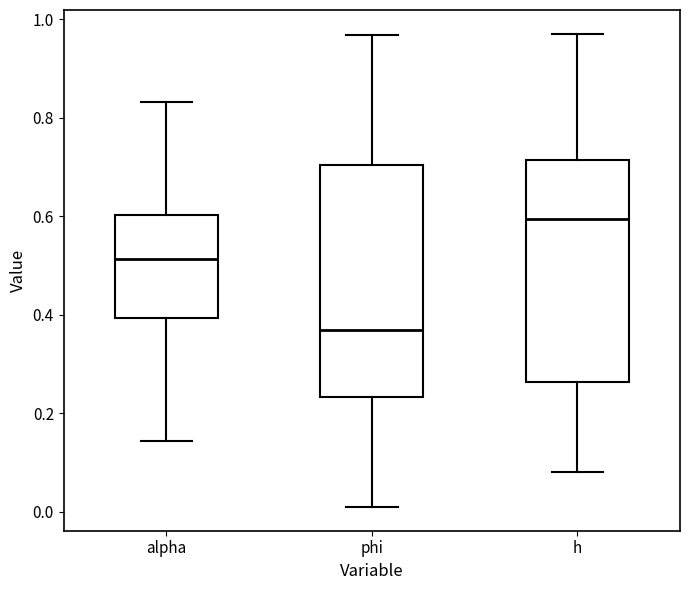

Which box has the lowest median line?

phi